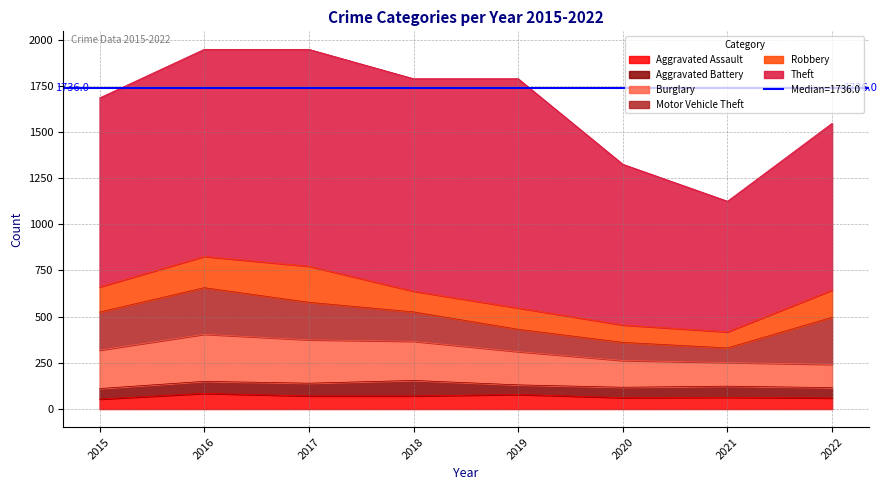

What is the maximum value shown in the chart?

1241